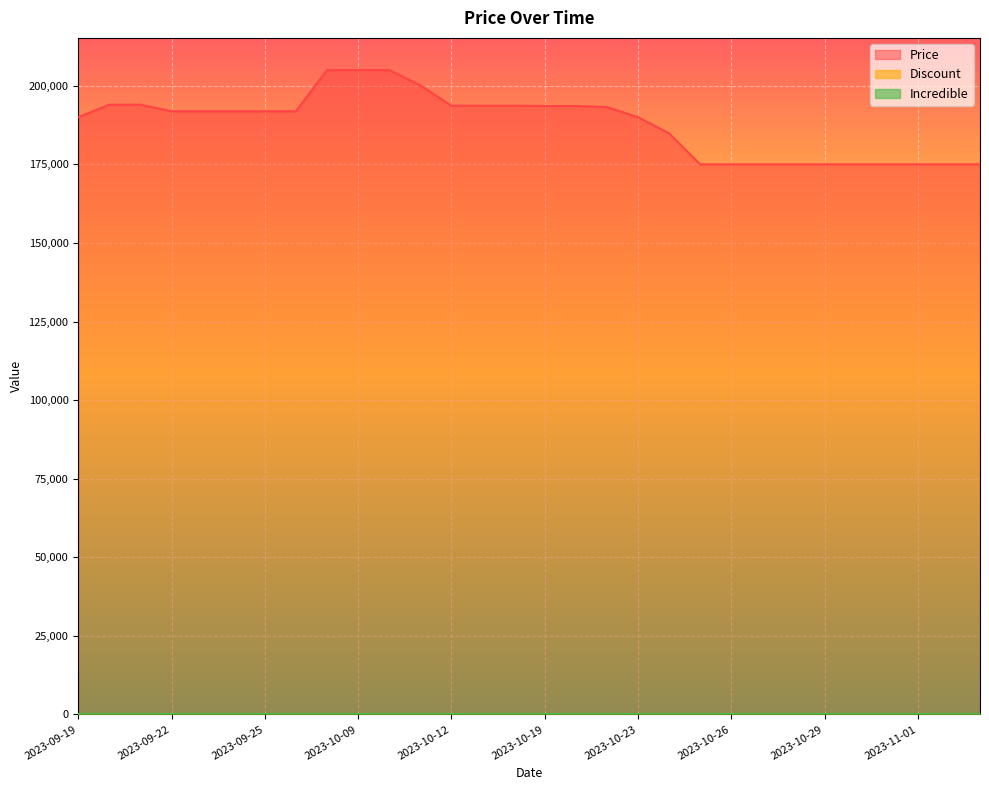

Reading right to left, extract all data points from this chart.

Price: 175000	175000	175000	175000	175000	175000	175000	175000	175000	175000	184870	190040	193230	193580	193580	193680	193680	193680	200160	205000	205000	205000	191900	191900	191900	191900	191900	194000	194000	190000
Discount: 0	0	0	0	0	0	0	0	0	0	0	0	0	0	0	0	0	0	0	0	0	0	0	0	0	0	0	0	0	0
Incredible: 0	0	0	0	0	0	0	0	0	0	0	0	0	0	0	0	0	0	0	0	0	0	0	0	0	0	0	0	0	0